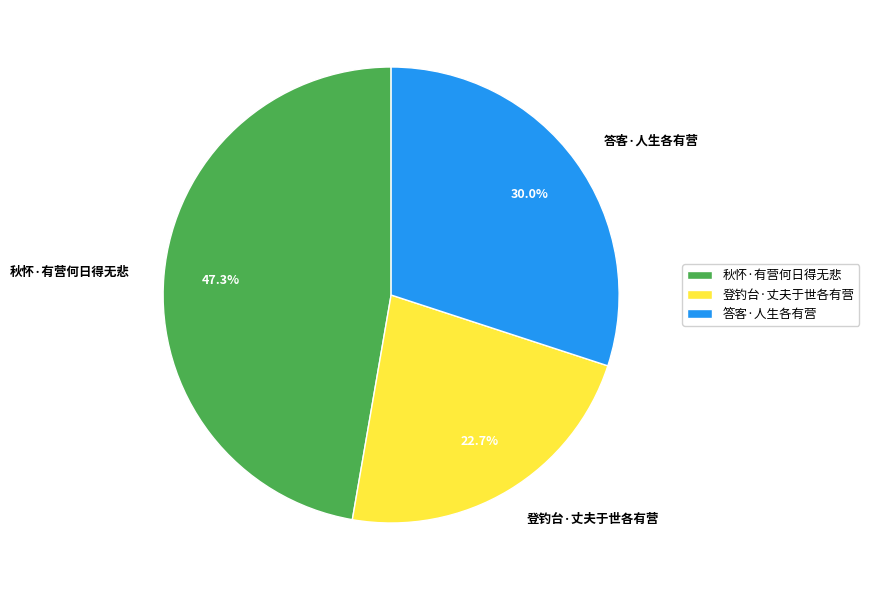

What is the total percentage of 登钓台·丈夫于世各有营 and 秋怀·有营何日得无悲?

70.0%